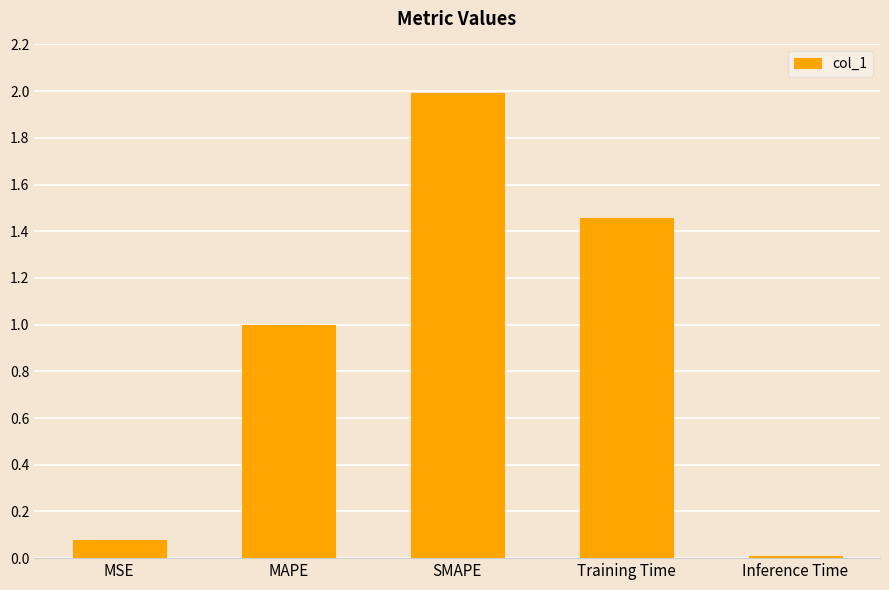

What is the difference between the maximum and minimum values?

2.0